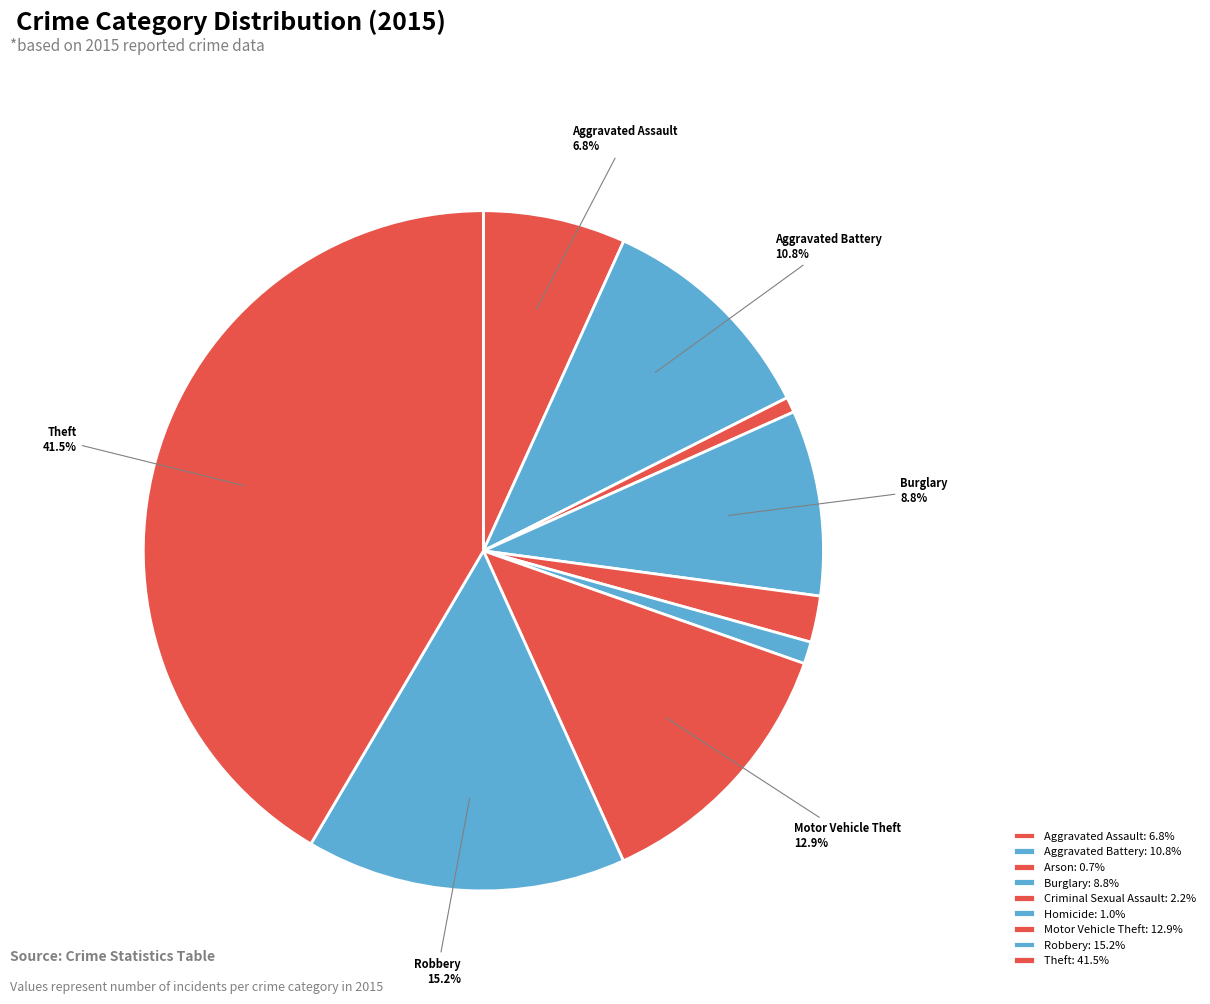

To the nearest percent, what is the average slice percentage?

11%